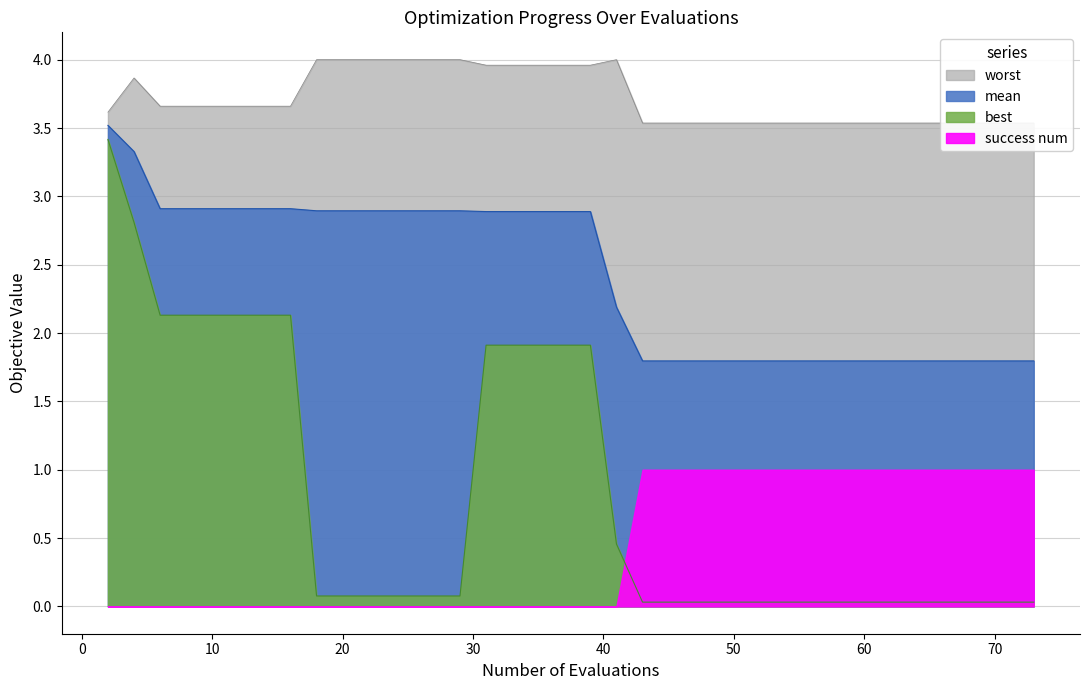

At which label does mean first exceed 2?

2